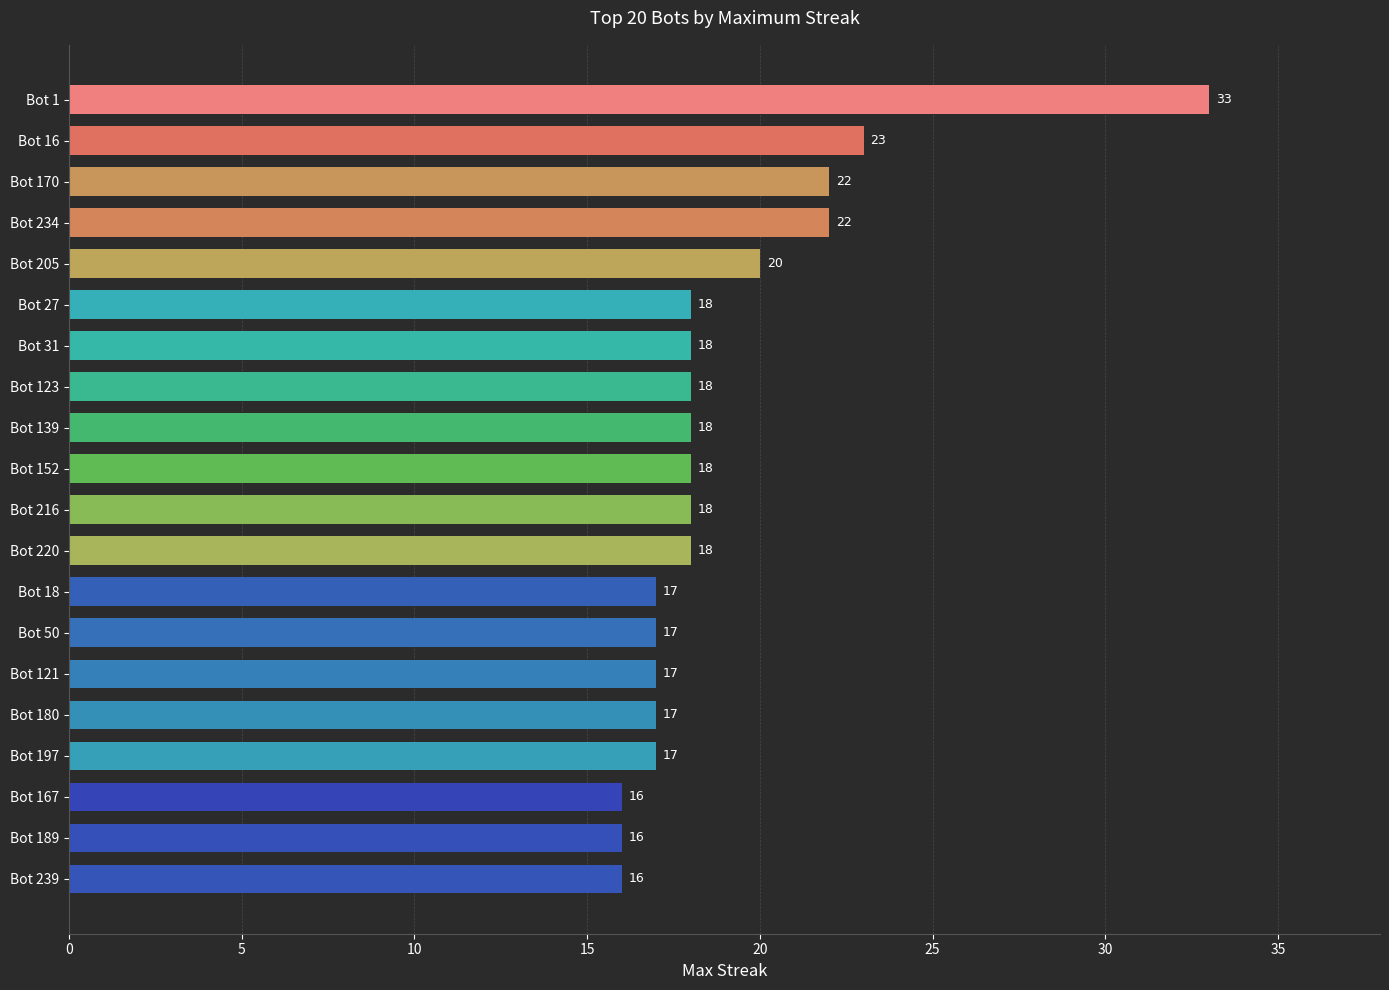

True or false: the data shows 24 at Bot 167.

False